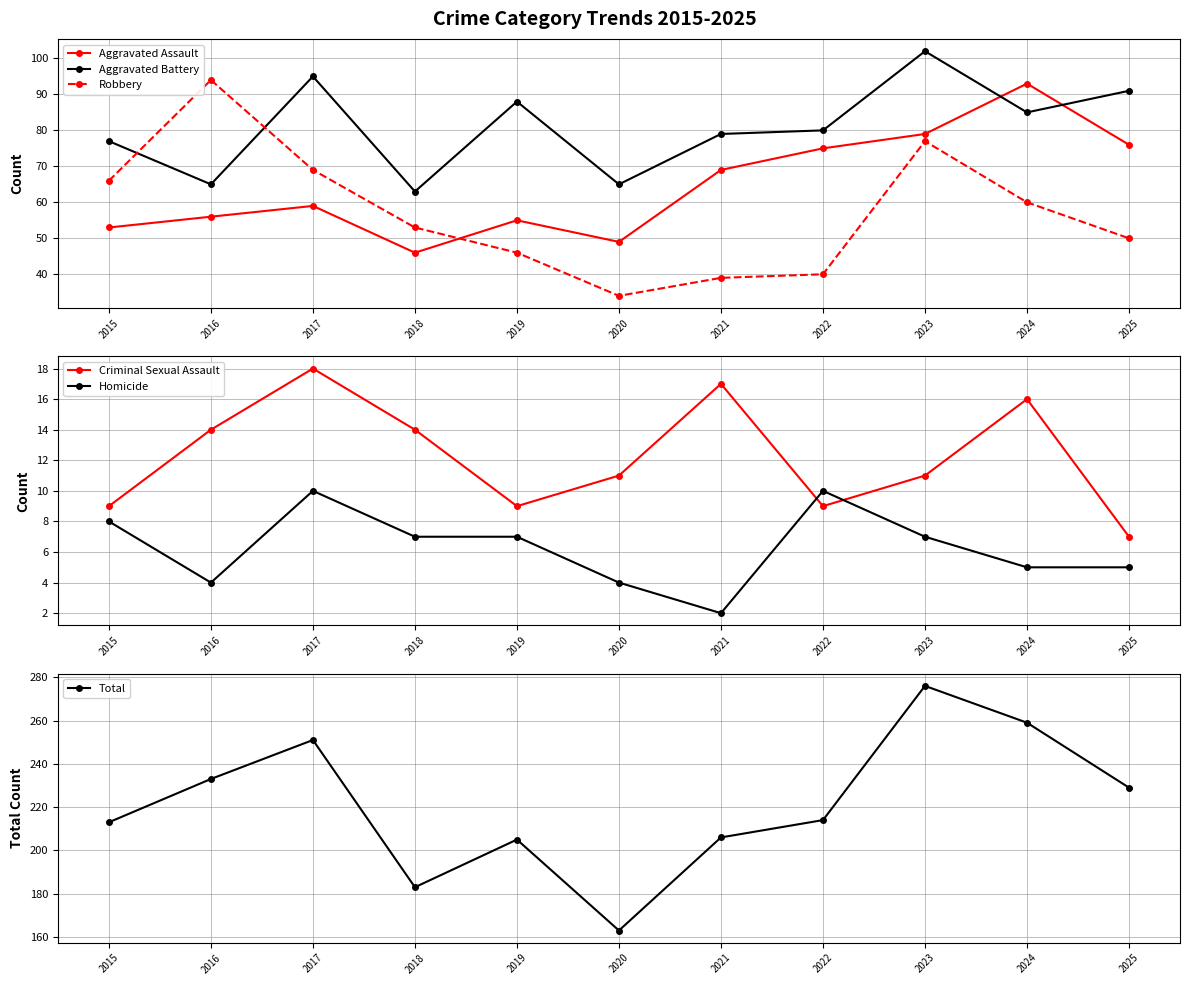

List the series in order of their peak value, highest first.

Total, Aggravated Battery, Robbery, Aggravated Assault, Criminal Sexual Assault, Homicide